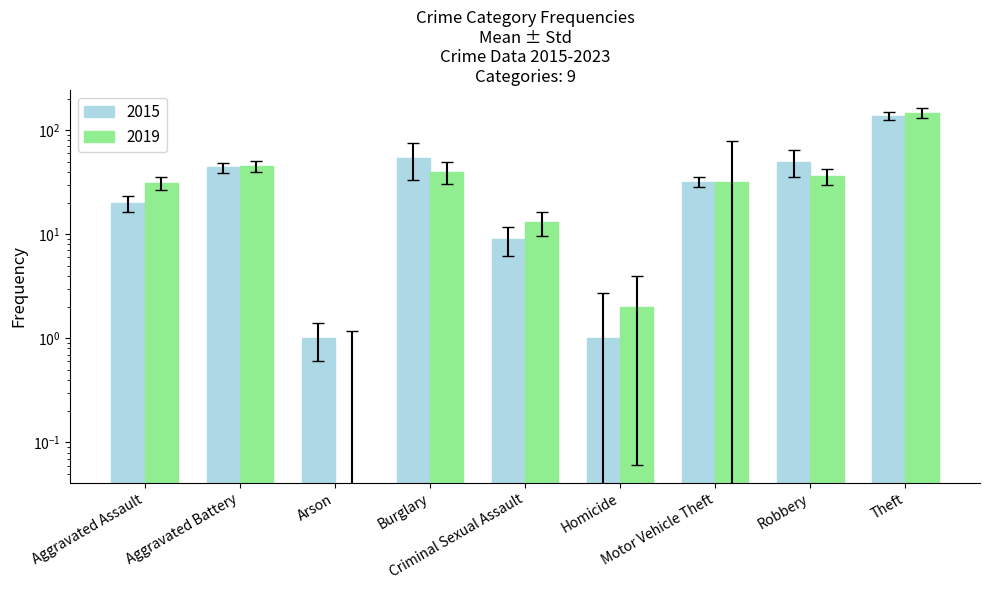

At which category is the sum across all series the highest?

Theft